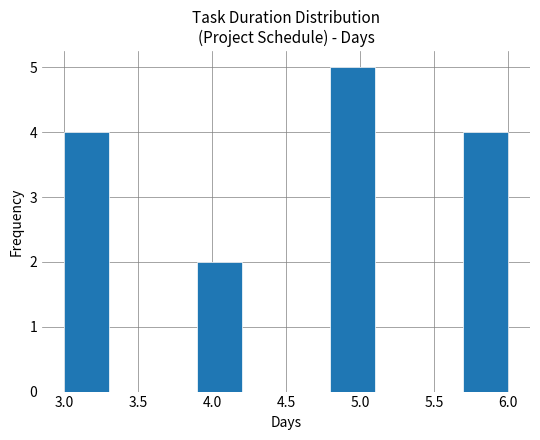

Reading left to right, transcribe this chart: for each bar, give the range it covers on the x-axis and its height. The values are not printed on the chart, so give them approximately, as read against the axis.

3.0 to 3.3: 4
3.3 to 3.6: 0
3.6 to 3.9: 0
3.9 to 4.2: 2
4.2 to 4.5: 0
4.5 to 4.8: 0
4.8 to 5.1: 5
5.1 to 5.4: 0
5.4 to 5.7: 0
5.7 to 6.0: 4